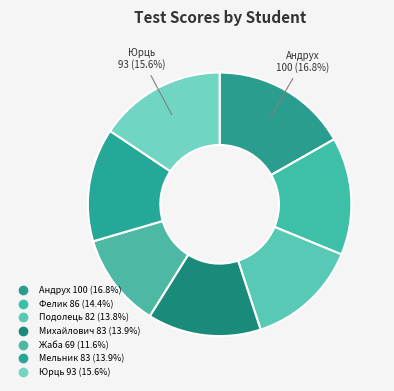

How many slices are in this pie chart?

7